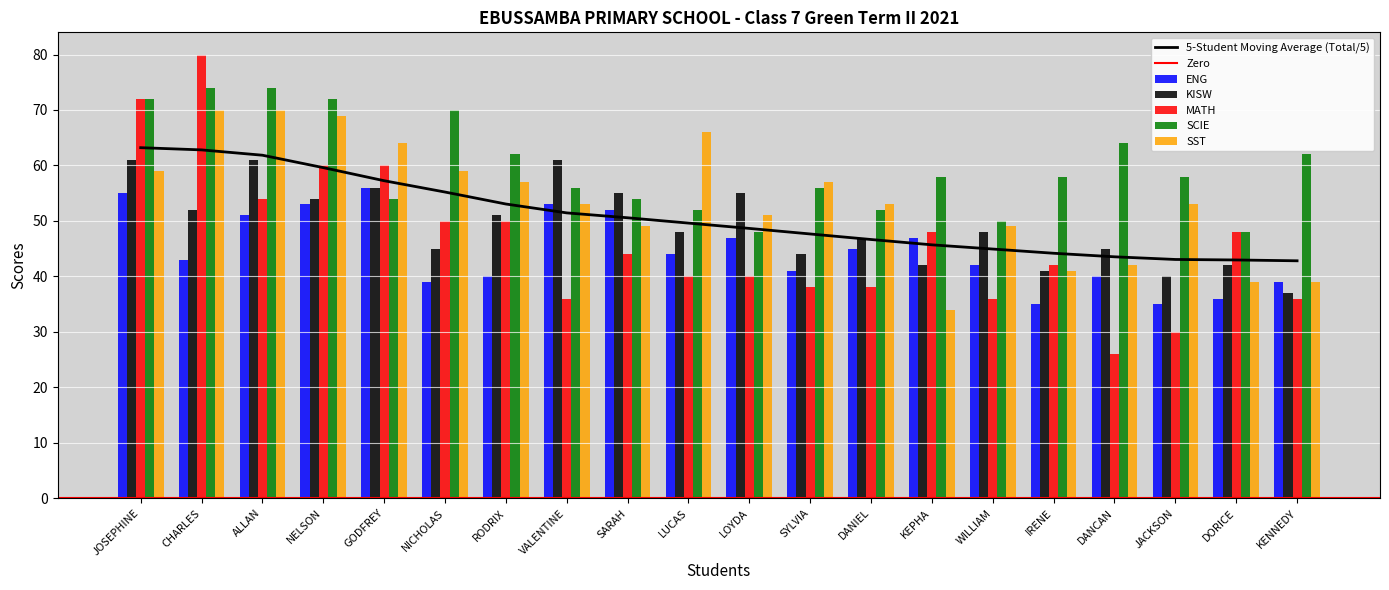

How many bars are there in total?

100